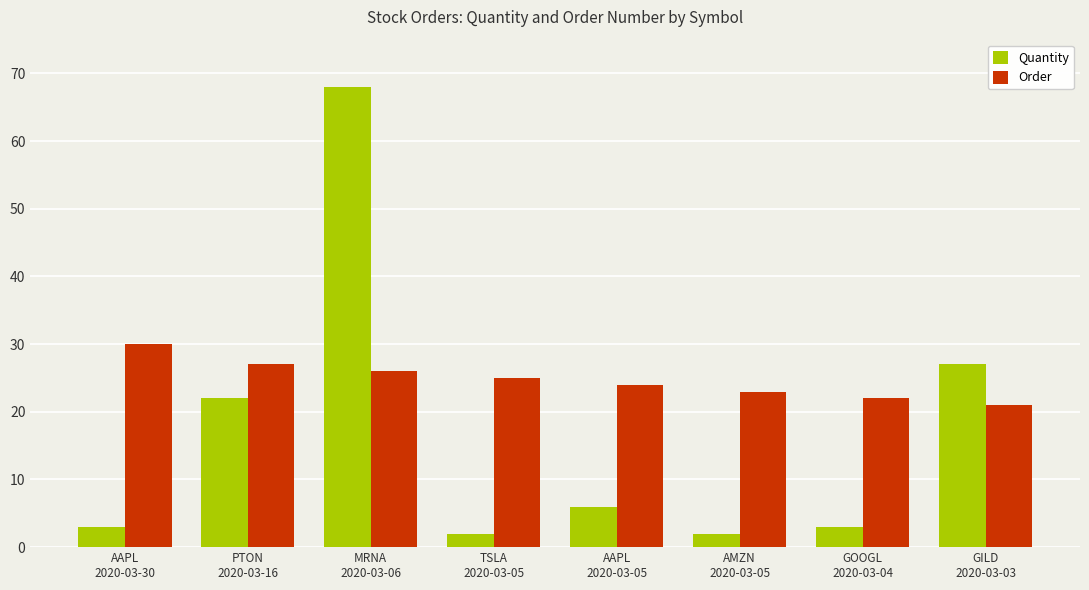

Rank the series by their average value, from lowest to highest.

Quantity, Order